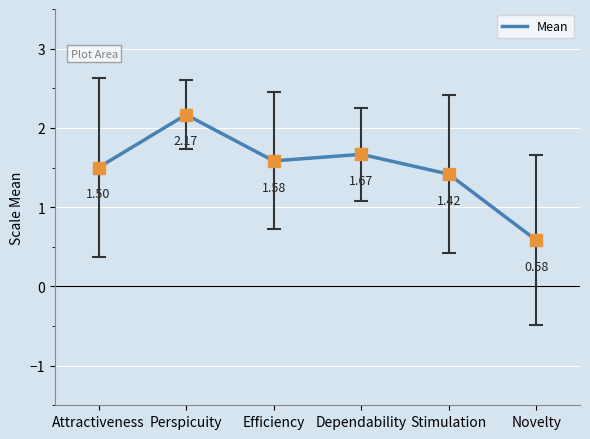

Where is the first local minimum?

Efficiency